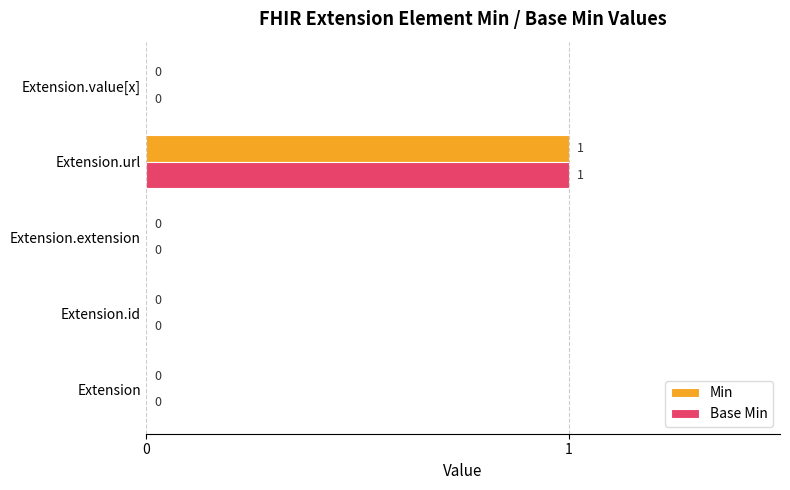

The Min series shows -1 at Extension.extension. True or false?

False